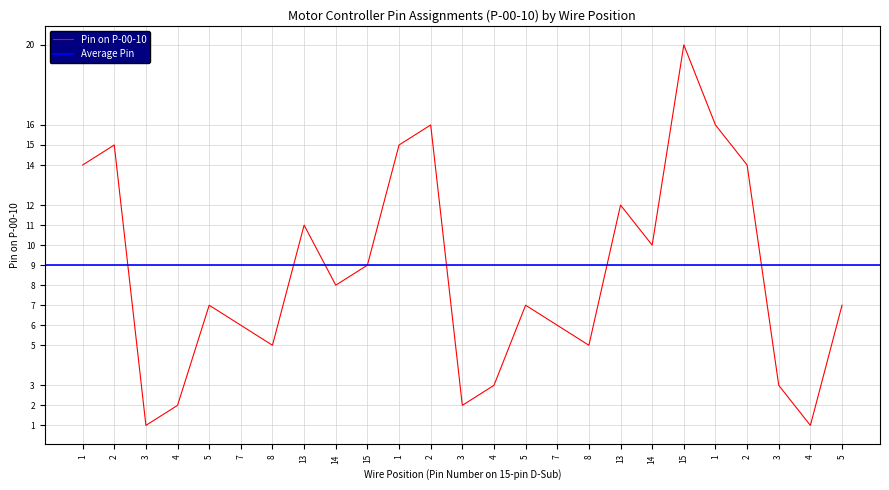

Which label corresponds to the smallest value in the chart?

3